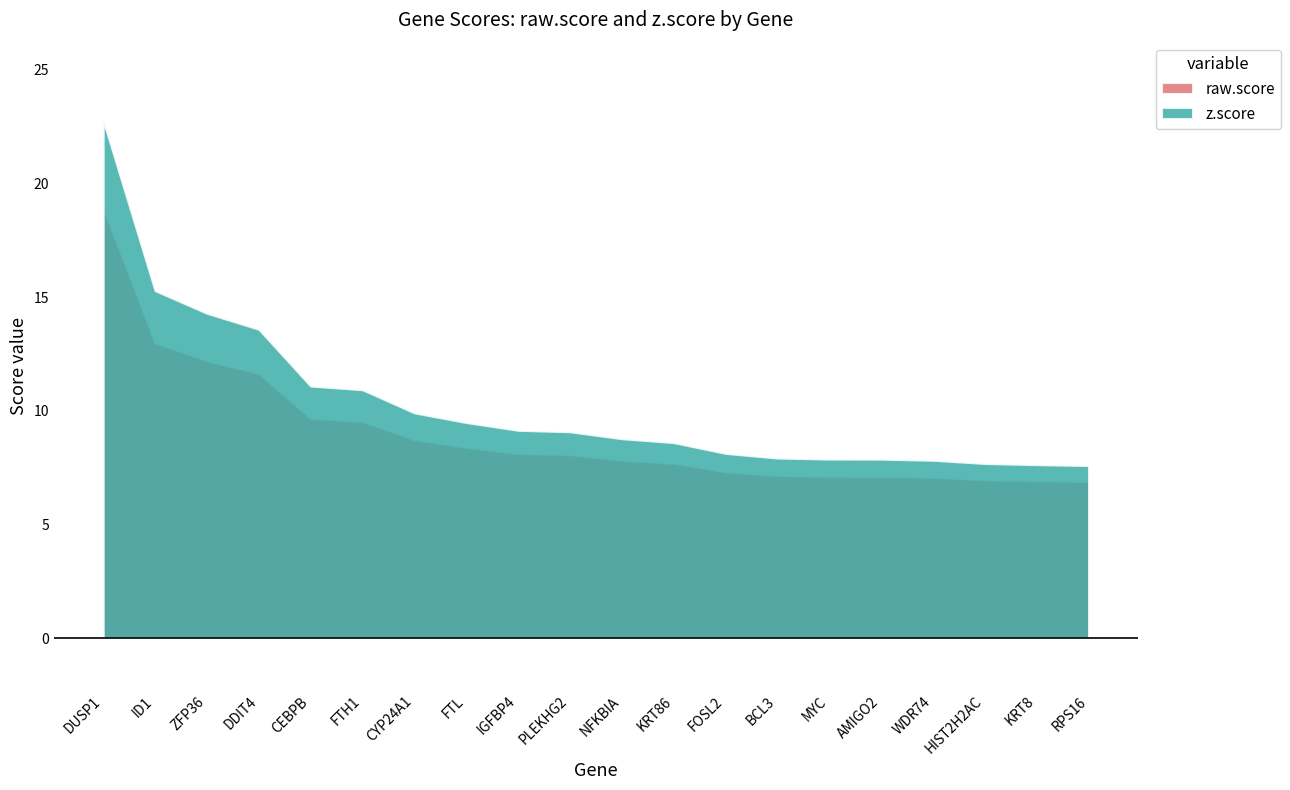

What is the label of the 2nd point from the right?

KRT8